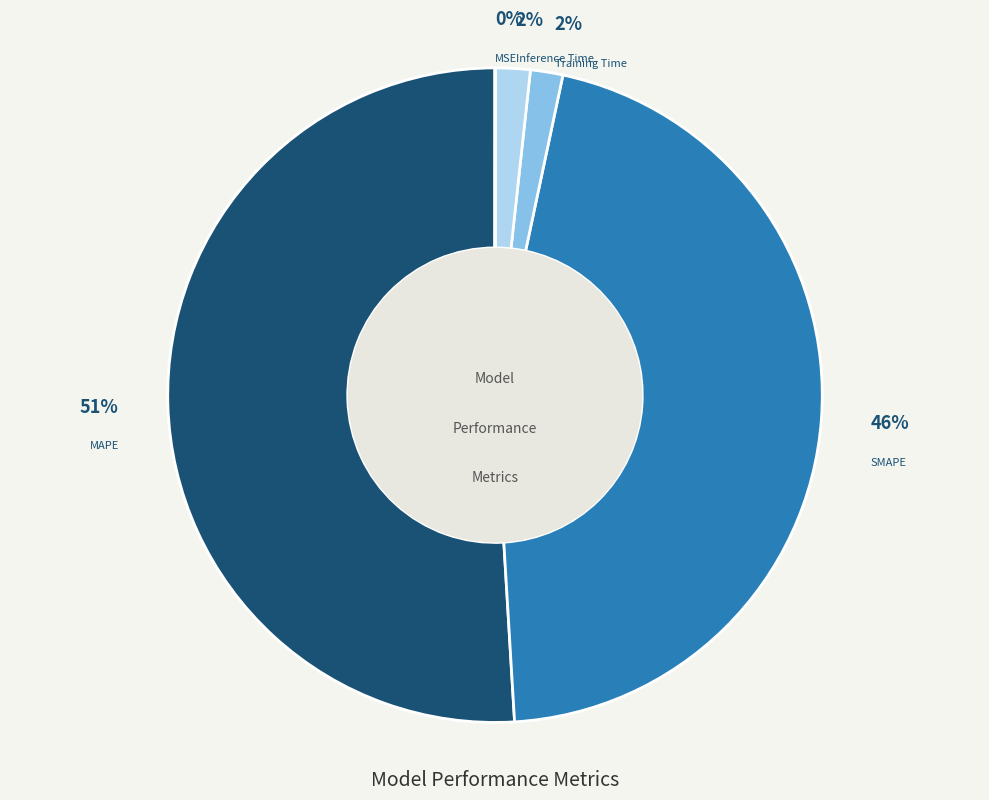

Is it true that SMAPE is 46% of the pie?

True